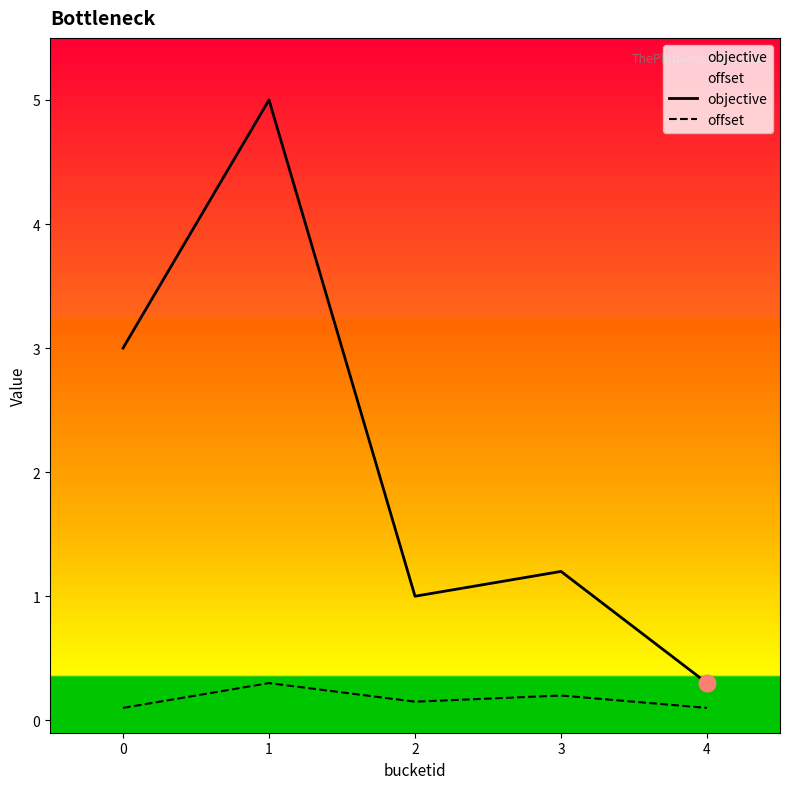

True or false: offset and objective cross at least once.

False